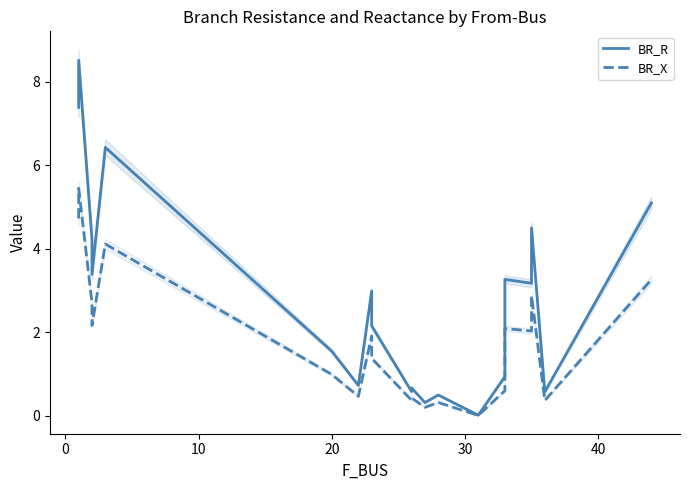

How many categories are shown in the chart?

20